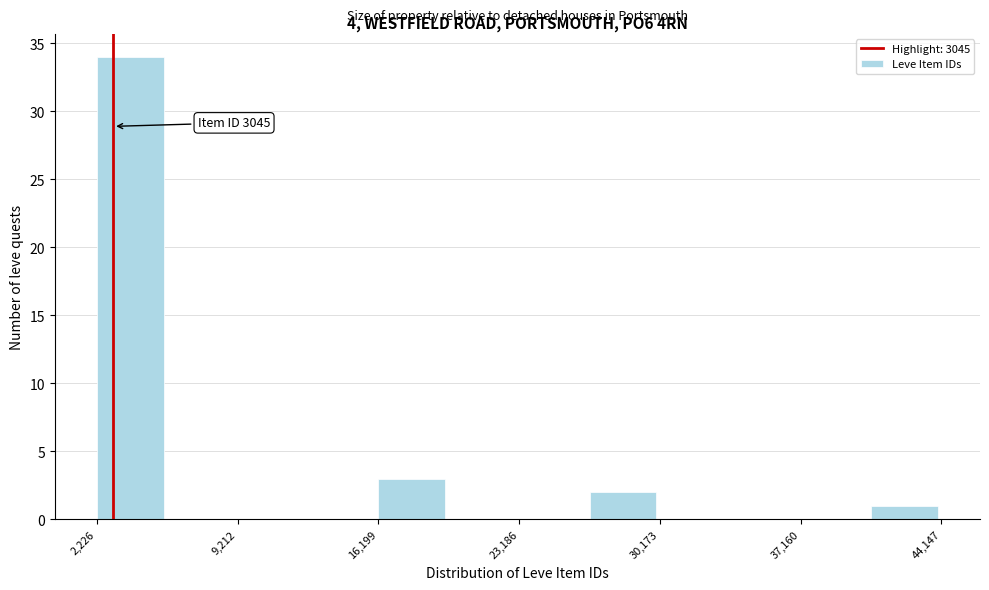

Read against the x-axis, roughly where is the centre of the tallest bar?

4000